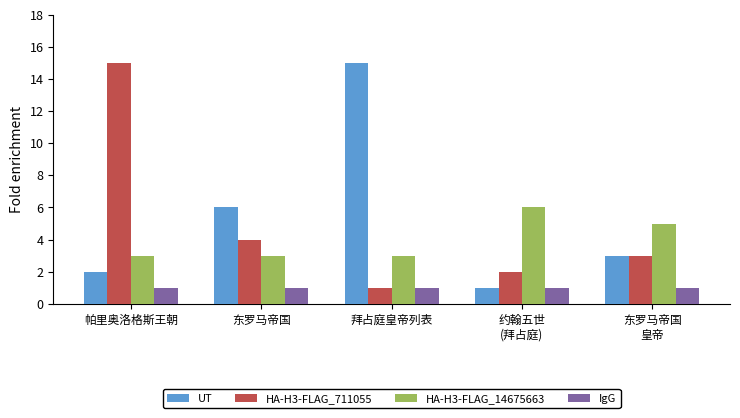

Where is UT nearest to the value 8?

东罗马帝国